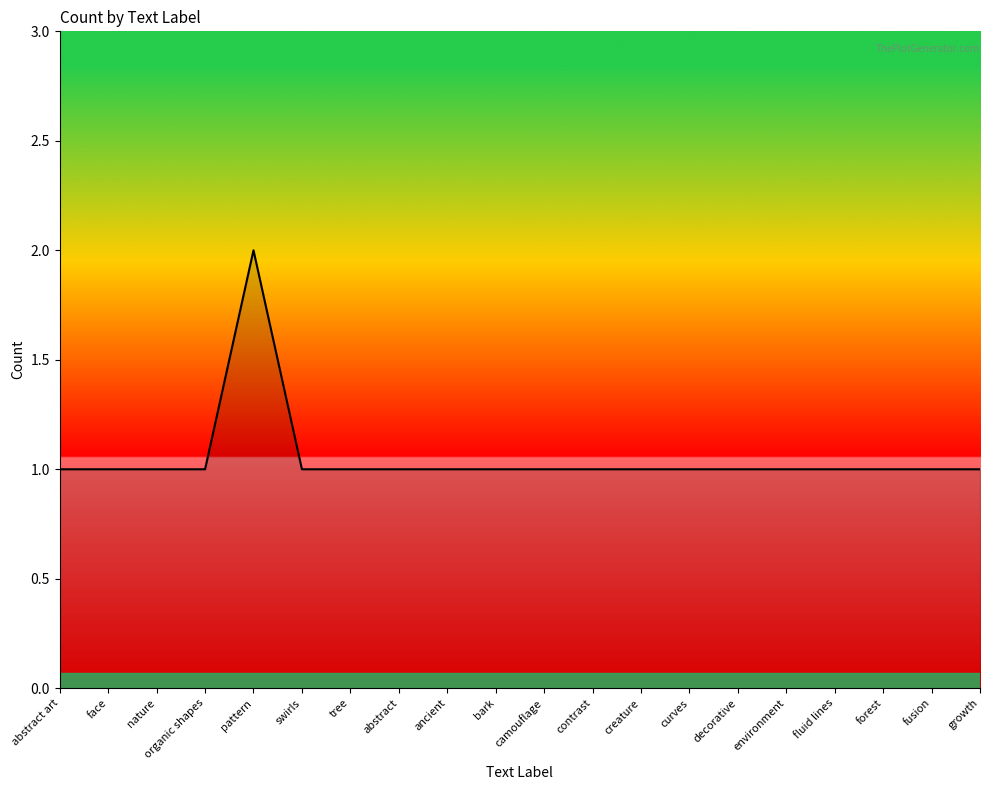

What position from the right is decorative?

6